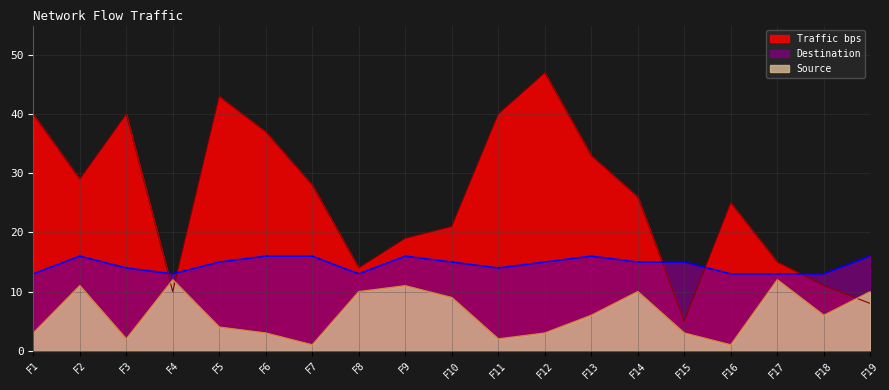

Rank the series by their maximum value, from lowest to highest.

Source, Destination, Traffic bps